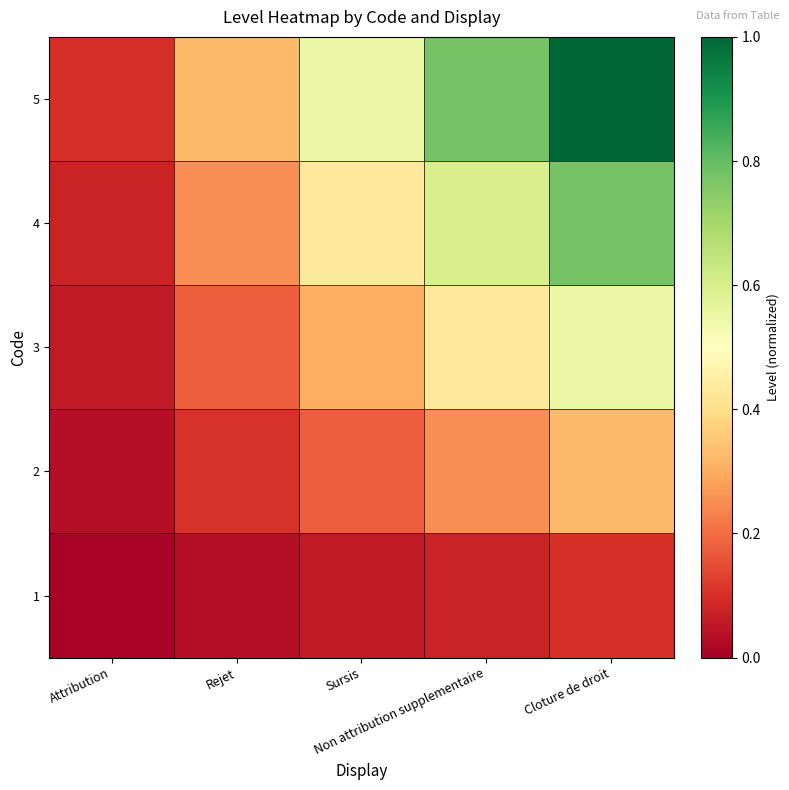

Reading left to right, extract all data points from this chart.

1: Attribution=0.0	Rejet=0.0	Sursis=0.1	Non attribution supplementaire=0.1	Cloture de droit=0.1
2: Attribution=0.0	Rejet=0.1	Sursis=0.2	Non attribution supplementaire=0.3	Cloture de droit=0.3
3: Attribution=0.1	Rejet=0.2	Sursis=0.3	Non attribution supplementaire=0.4	Cloture de droit=0.6
4: Attribution=0.1	Rejet=0.3	Sursis=0.4	Non attribution supplementaire=0.6	Cloture de droit=0.8
5: Attribution=0.1	Rejet=0.3	Sursis=0.6	Non attribution supplementaire=0.8	Cloture de droit=1.0